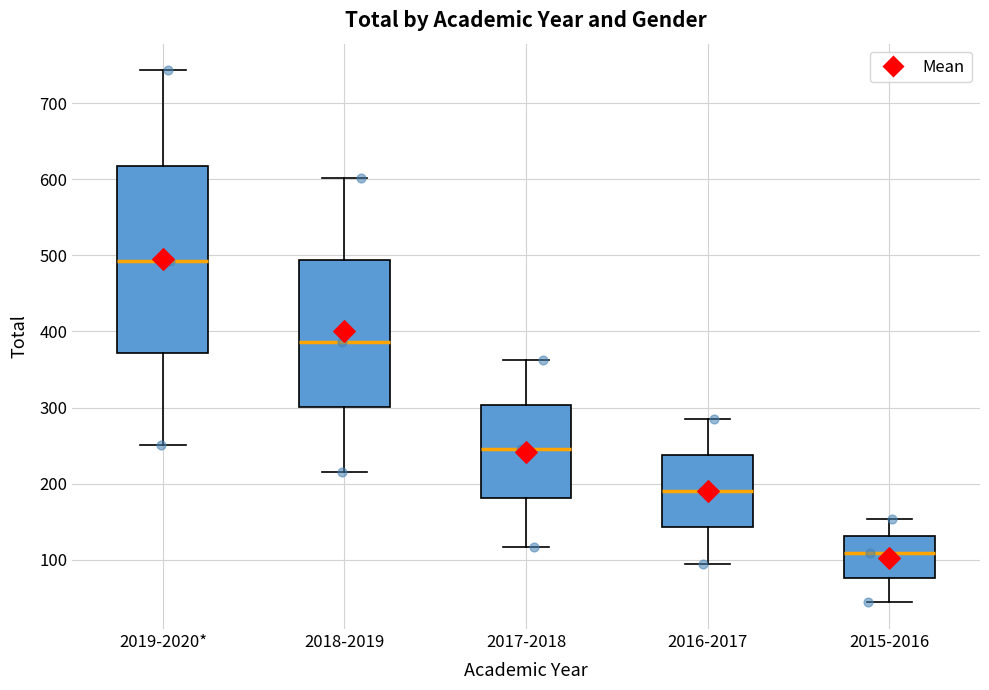

Reading left to right, transcribe this box plot: for each box, give where its median line is, the range the box spans, and where its two whiskers end, as read against the y-axis. The values are not printed on the chart, so give them approximately, as read against the axis.

2019-2020*: median 490, box 370 to 620, whiskers 250 to 740
2018-2019: median 390, box 300 to 490, whiskers 220 to 600
2017-2018: median 250, box 180 to 300, whiskers 120 to 360
2016-2017: median 190, box 140 to 240, whiskers 90 to 290
2015-2016: median 110, box 80 to 130, whiskers 40 to 150